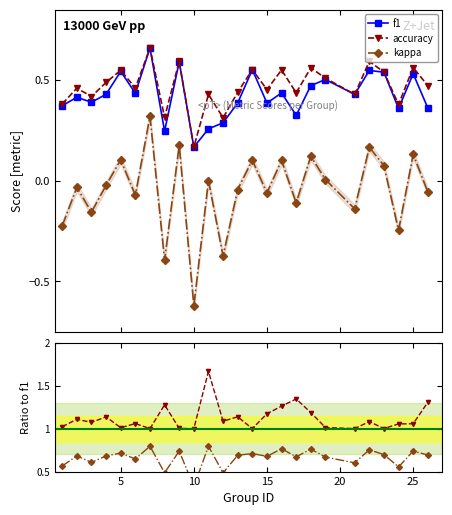

In kappa, how many points are lower than both neighbors (excluding endpoints)?

9